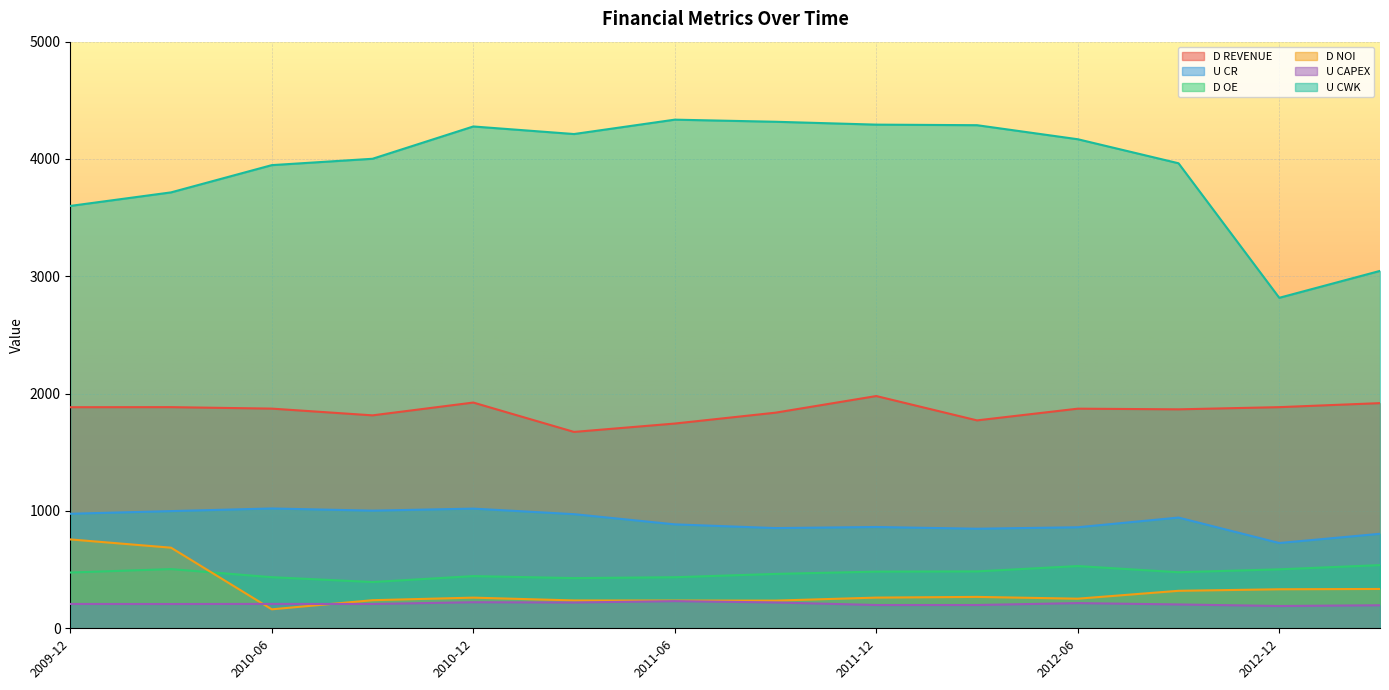

What position from the right is 2013-01?

3